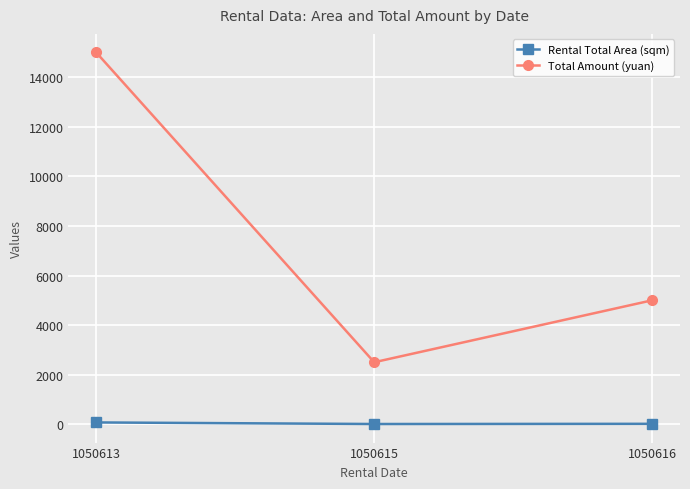

What is the difference between the Total Amount (yuan) values at 1050613 and 1050615?

12500.0